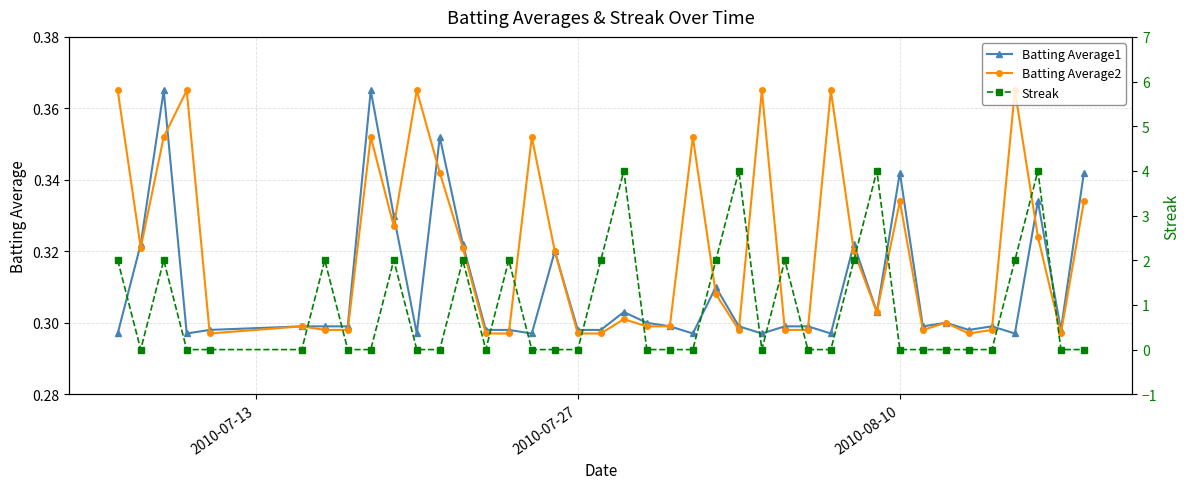

Reading left to right, list all the values displayed in this chart.

Batting Average1: 0.3	0.3	0.4	0.3	0.3	0.3	0.3	0.3	0.4	0.3	0.3	0.4	0.3	0.3	0.3	0.3	0.3	0.3	0.3	0.3	0.3	0.3	0.3	0.3	0.3	0.3	0.3	0.3	0.3	0.3	0.3	0.3	0.3	0.3	0.3	0.3	0.3	0.3	0.3	0.3
Batting Average2: 0.4	0.3	0.4	0.4	0.3	0.3	0.3	0.3	0.4	0.3	0.4	0.3	0.3	0.3	0.3	0.4	0.3	0.3	0.3	0.3	0.3	0.3	0.4	0.3	0.3	0.4	0.3	0.3	0.4	0.3	0.3	0.3	0.3	0.3	0.3	0.3	0.4	0.3	0.3	0.3
Streak: 2.0	0.0	2.0	0.0	0.0	0.0	2.0	0.0	0.0	2.0	0.0	0.0	2.0	0.0	2.0	0.0	0.0	0.0	2.0	4.0	0.0	0.0	0.0	2.0	4.0	0.0	2.0	0.0	0.0	2.0	4.0	0.0	0.0	0.0	0.0	0.0	2.0	4.0	0.0	0.0